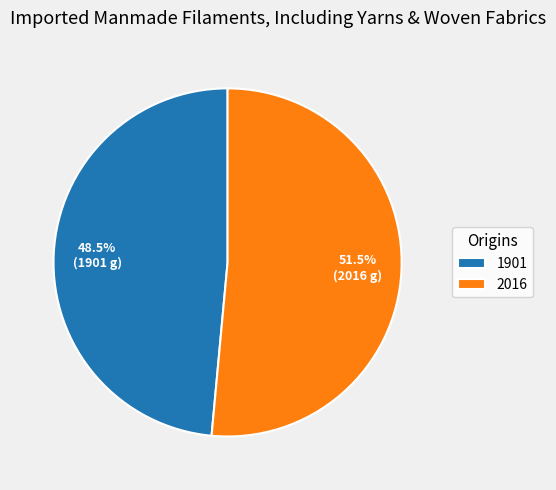

Approximately how many times larger is the value at 2016 compared to 1901?

1.1